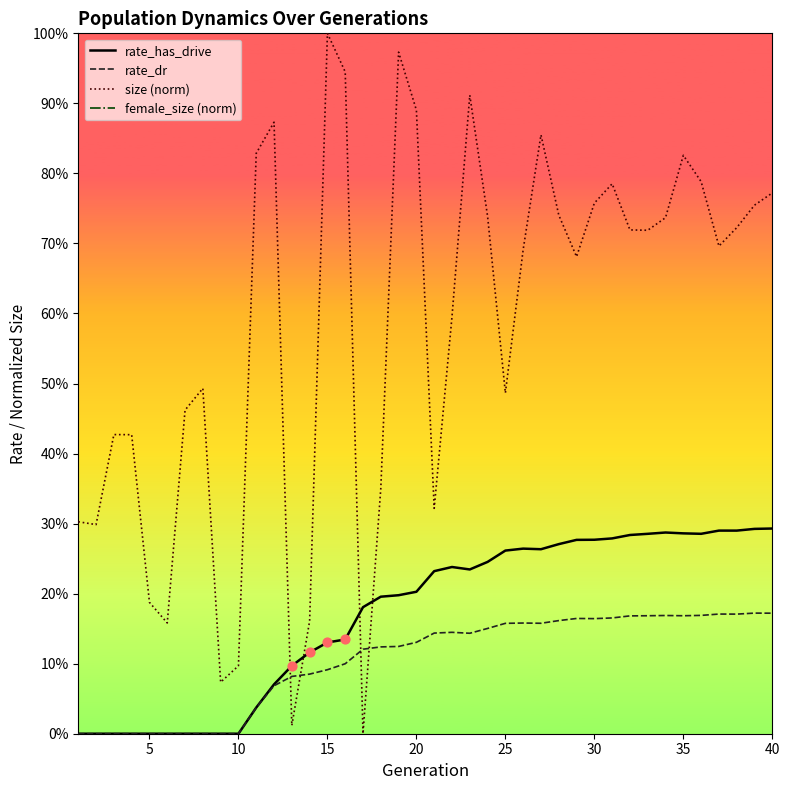

Which series has the widest spread of Y values?

size (norm)